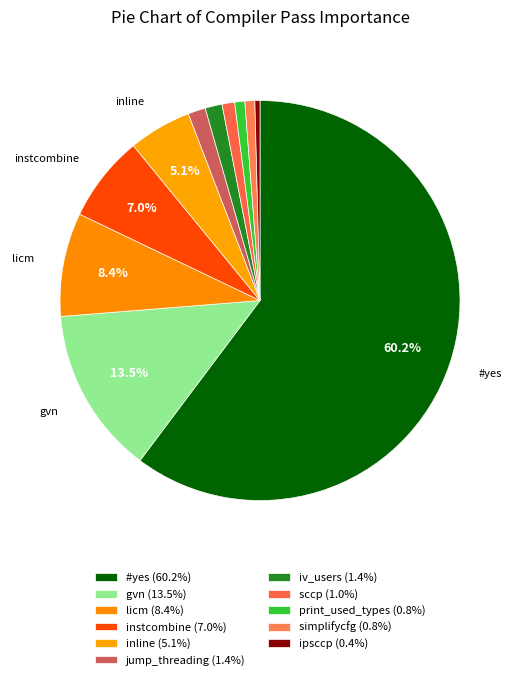

What is the largest slice in the pie chart?

#yes